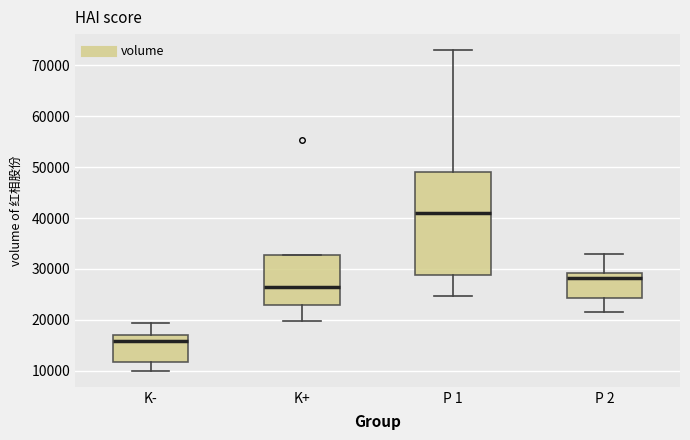

Comparing the boxes themselves (not the whiskers), which one is the tallest?

P 1